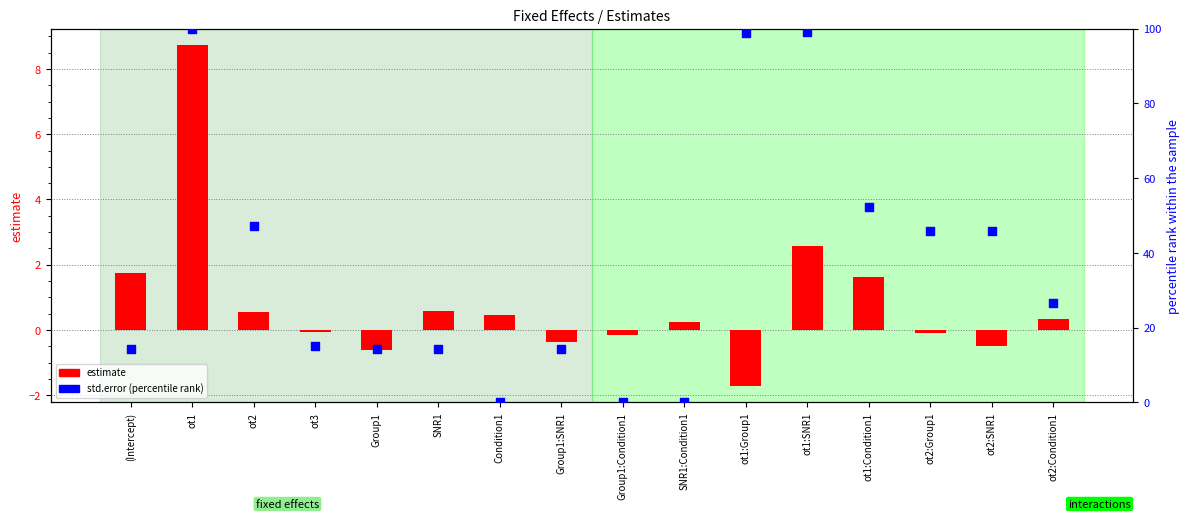

Which series has the largest Y range (max minus min)?

std.error (percentile)